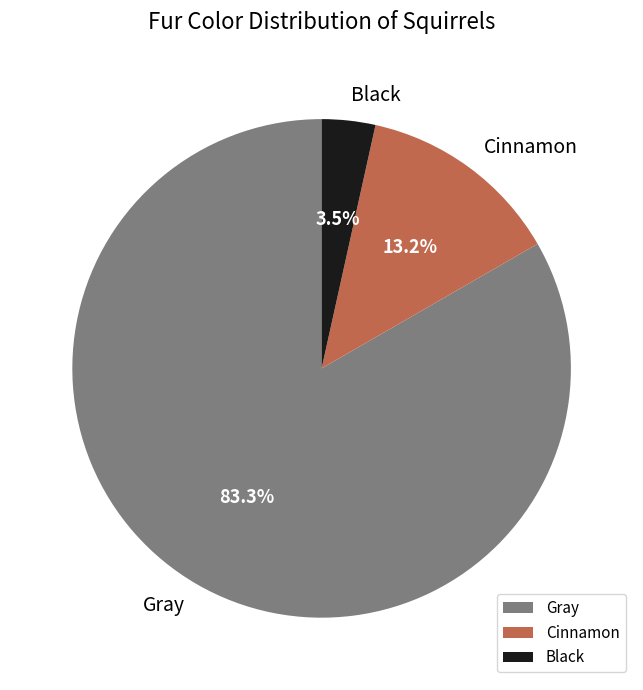

What percentage is the Gray slice, to the nearest percent?

83%